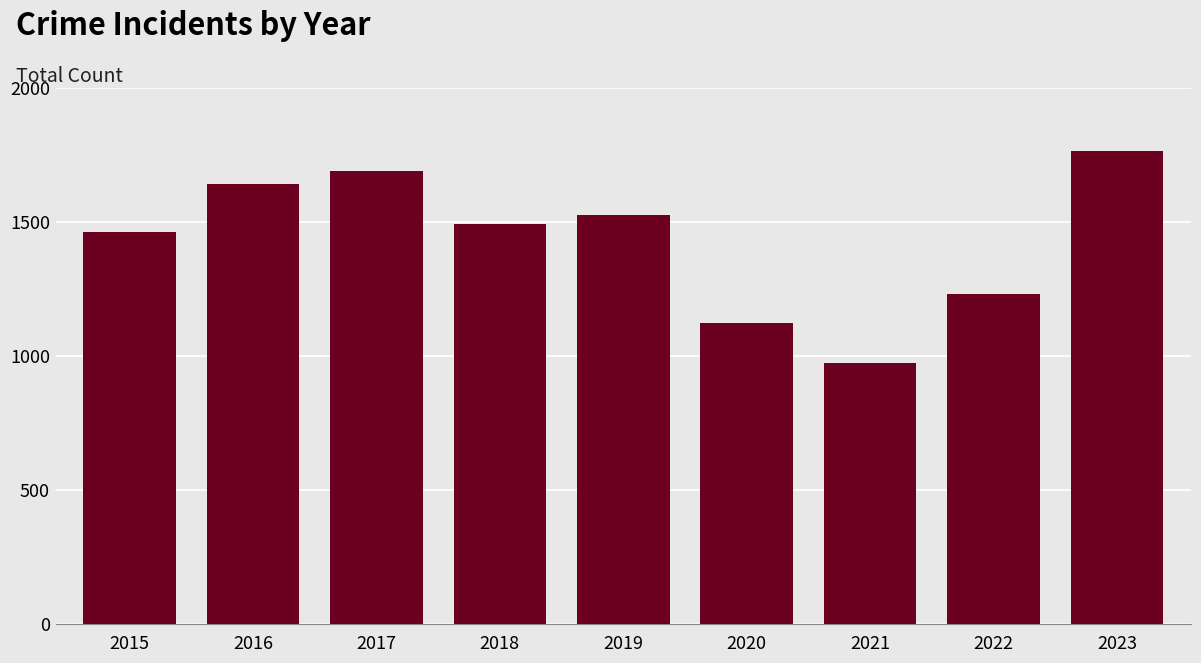

List the labels in order of value, smallest first.

2021, 2020, 2022, 2015, 2018, 2019, 2016, 2017, 2023